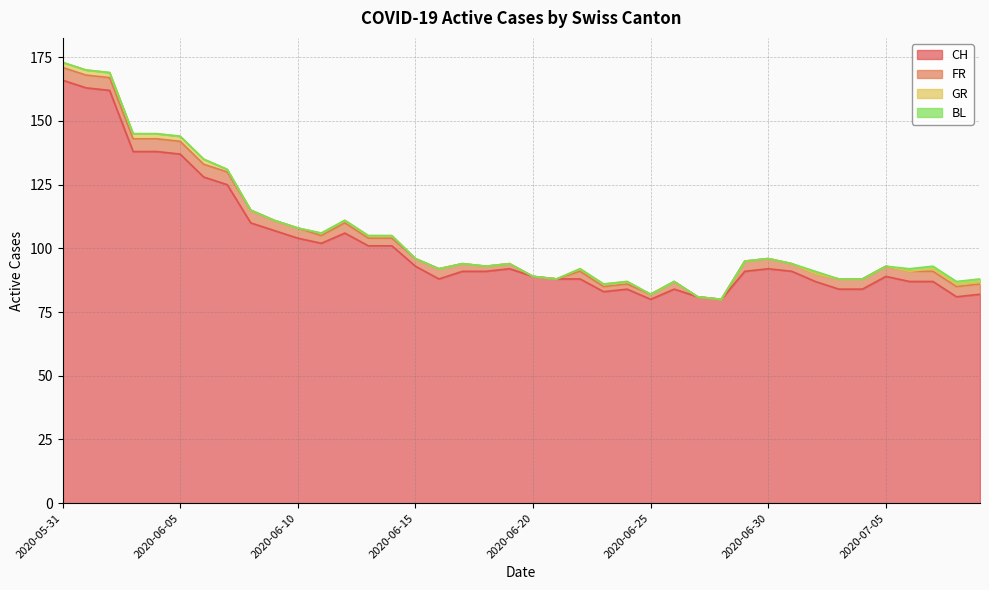

How many GR values are between 0 and 1?

33